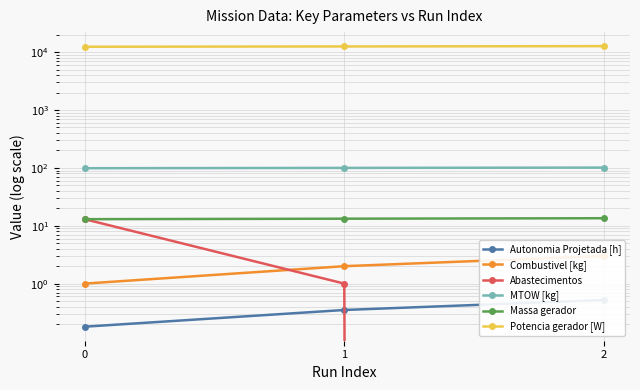

Is this an area chart (filled region under the line)?

No